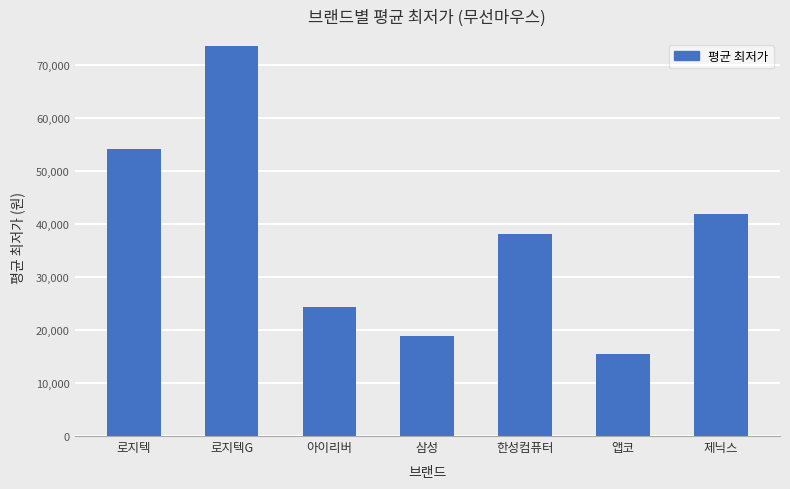

What is the minimum value shown in the chart?

15500